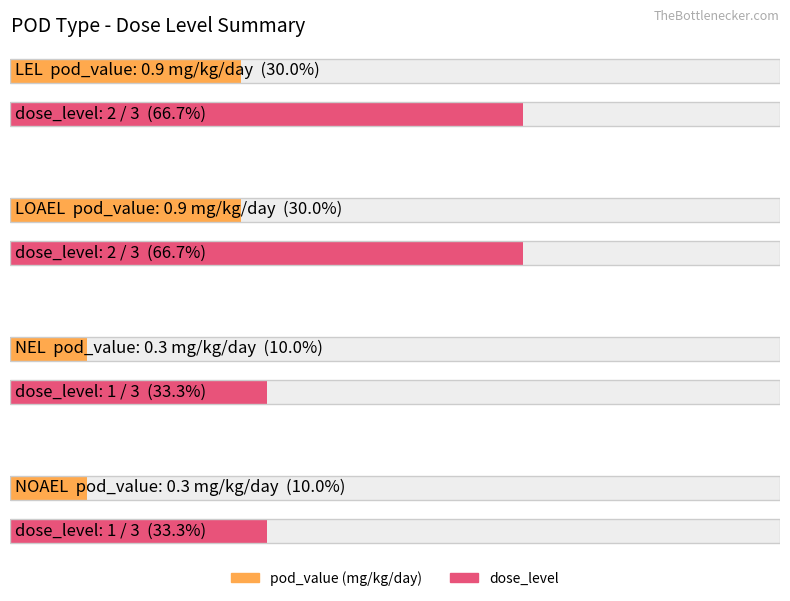

Are the bars grouped side by side (vs. stacked)?

Yes